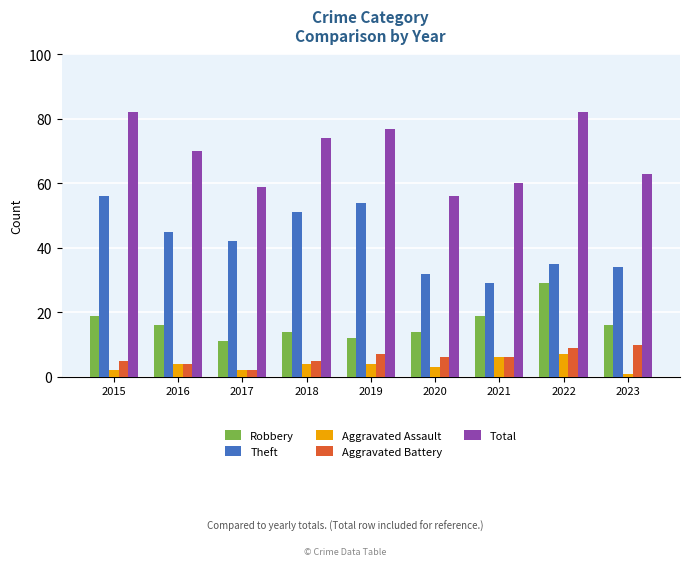

Rank the series at 2019 from lowest to highest value.

Aggravated Assault, Aggravated Battery, Robbery, Theft, Total